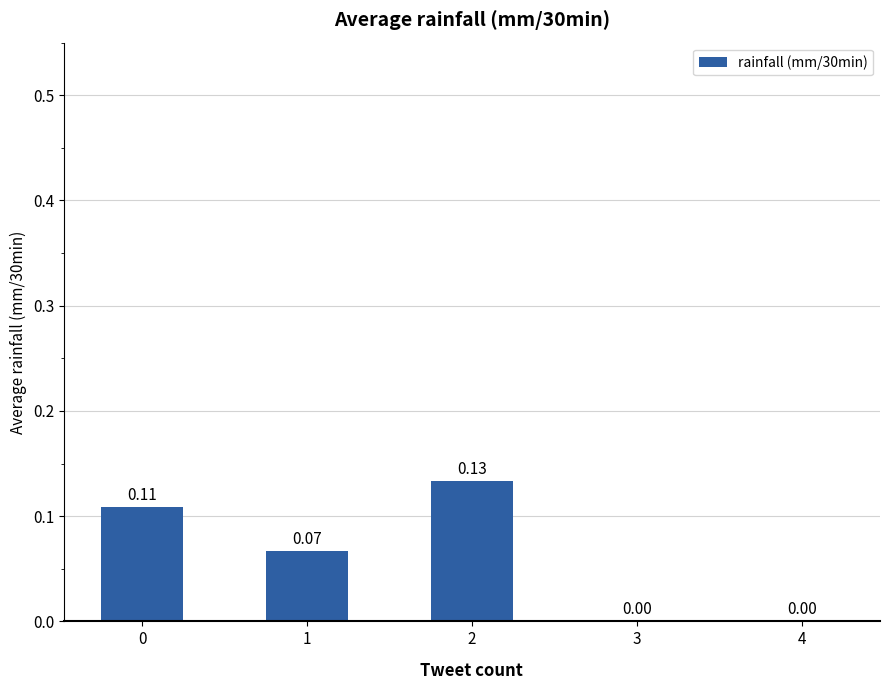

Count the number of data series in this chart.

1